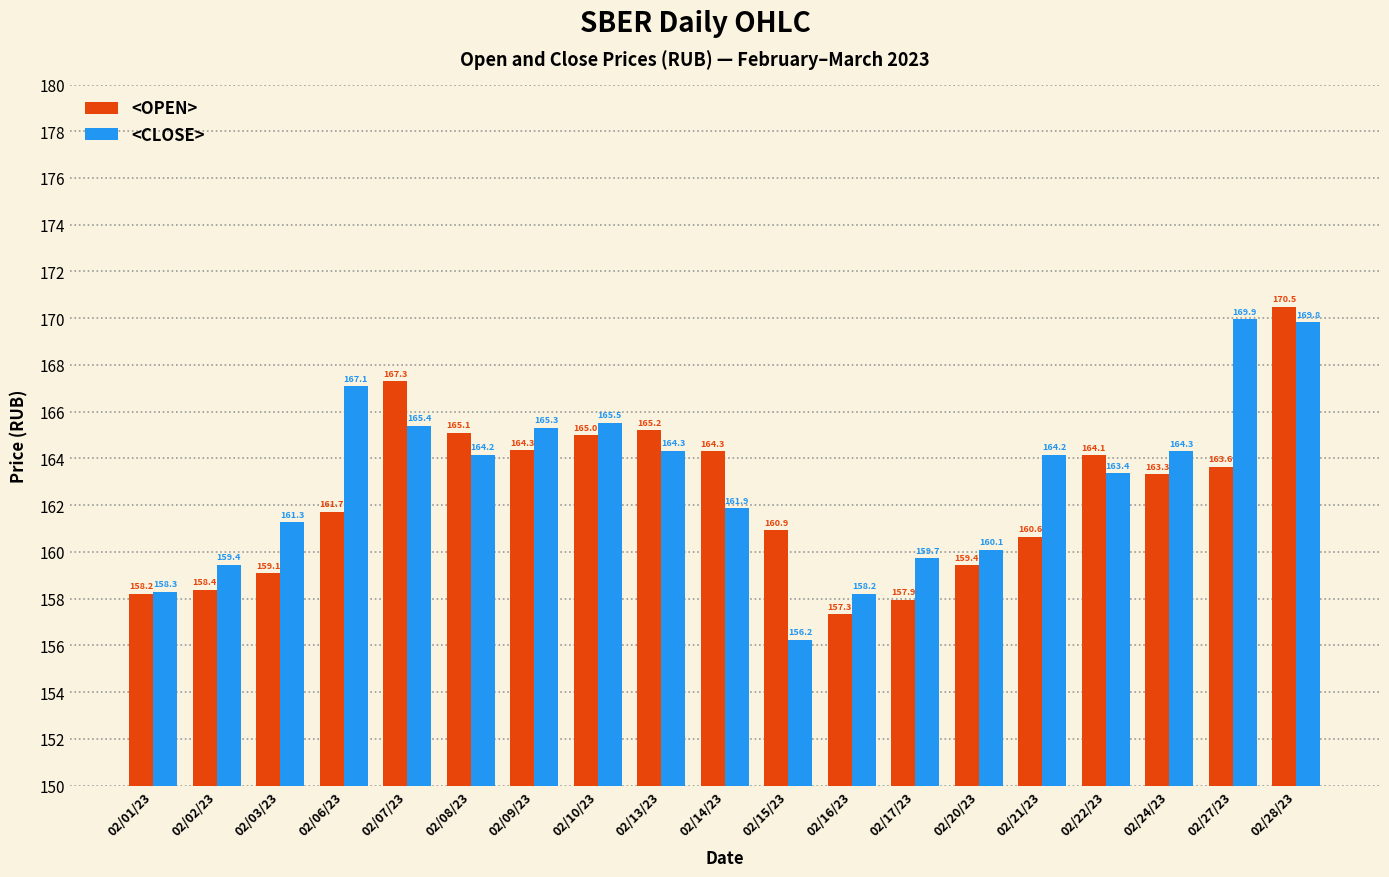

The <OPEN> series shows 246.8 at 02/01/23. True or false?

False